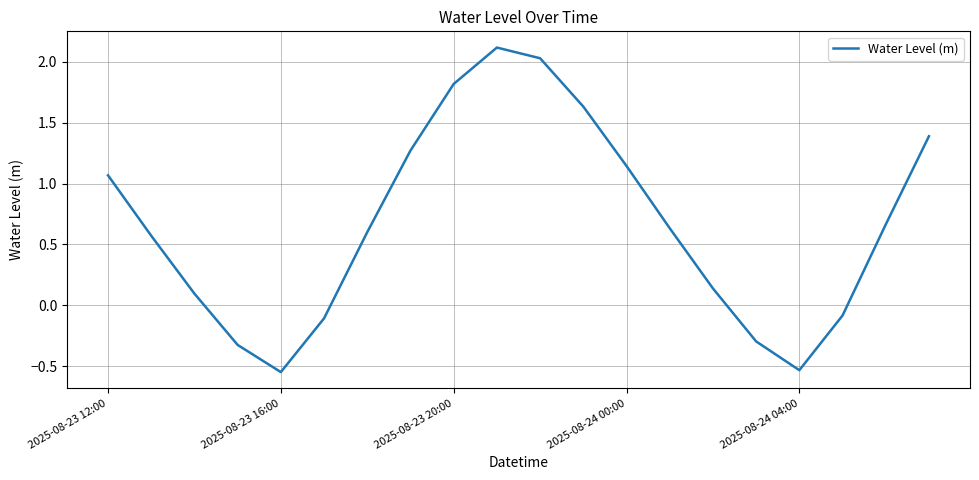

What is the greatest value displayed?

2.1